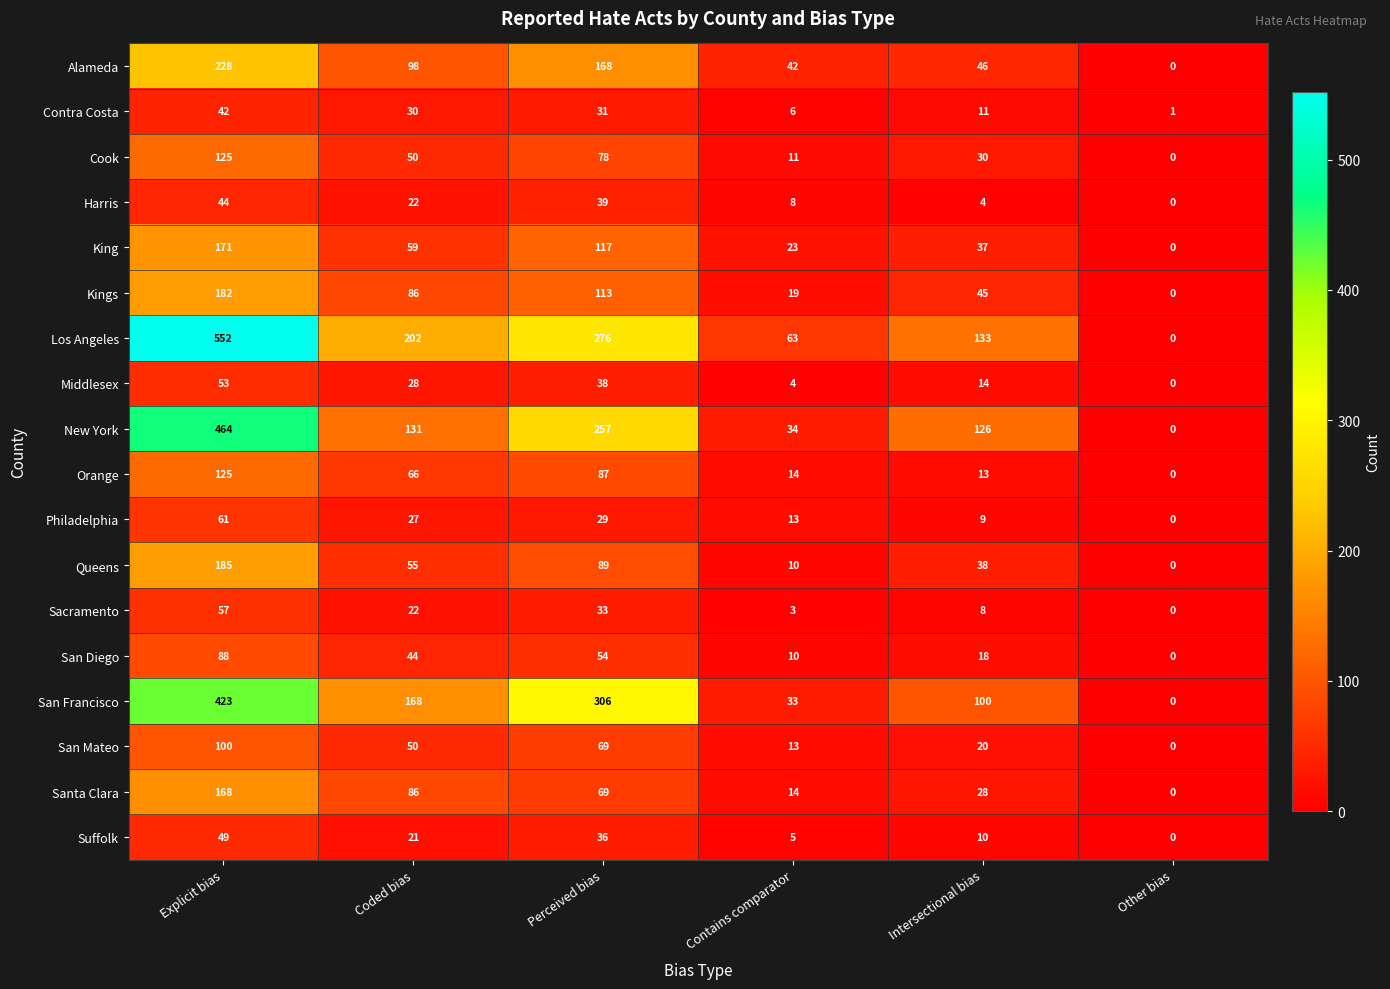

Which series has the largest total across all categories?

Los Angeles